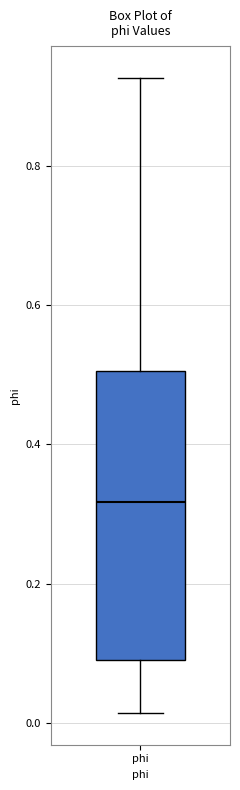

Transcribe this box plot: give where the median line is, the range the box spans, and where the two whiskers end, as read against the y-axis. The values are not printed on the chart, so give them approximately, as read against the axis.

median 0.32, box 0.08 to 0.50, whiskers 0.02 to 0.92